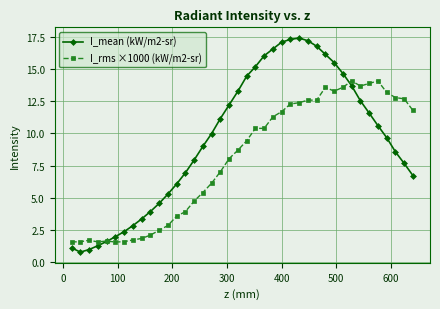

What is the value of the I_rms ×1000 (kW/m2-sr) point at the 39th from the left?

12.7